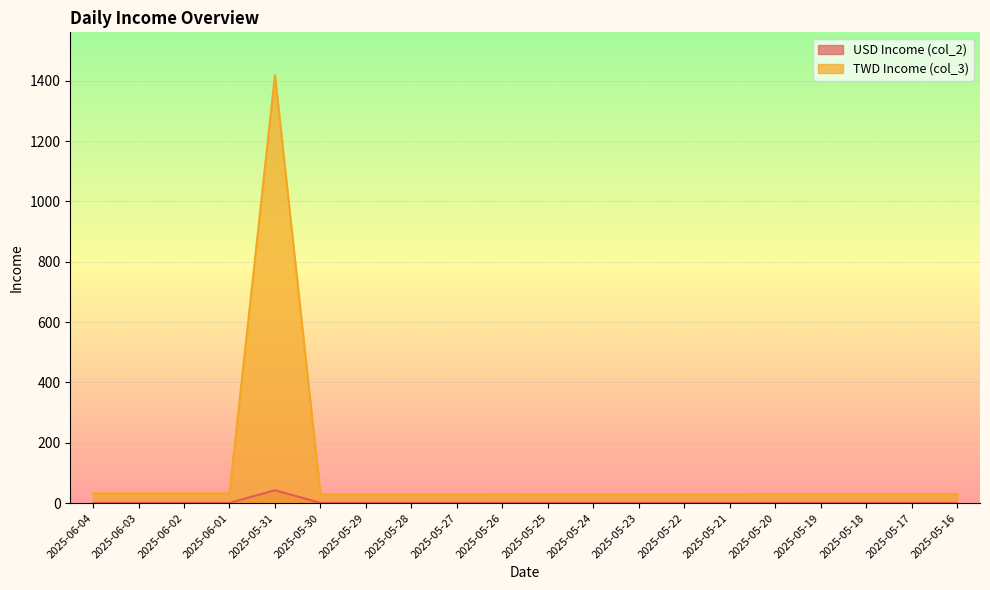

At how many categories does at least one series exceed 293?

1